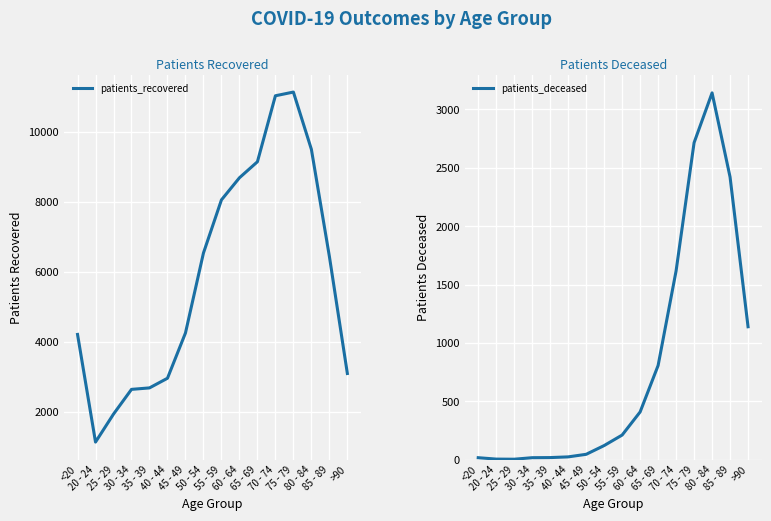

The value of patients_deceased at 25 - 29 is 3. True or false?

True